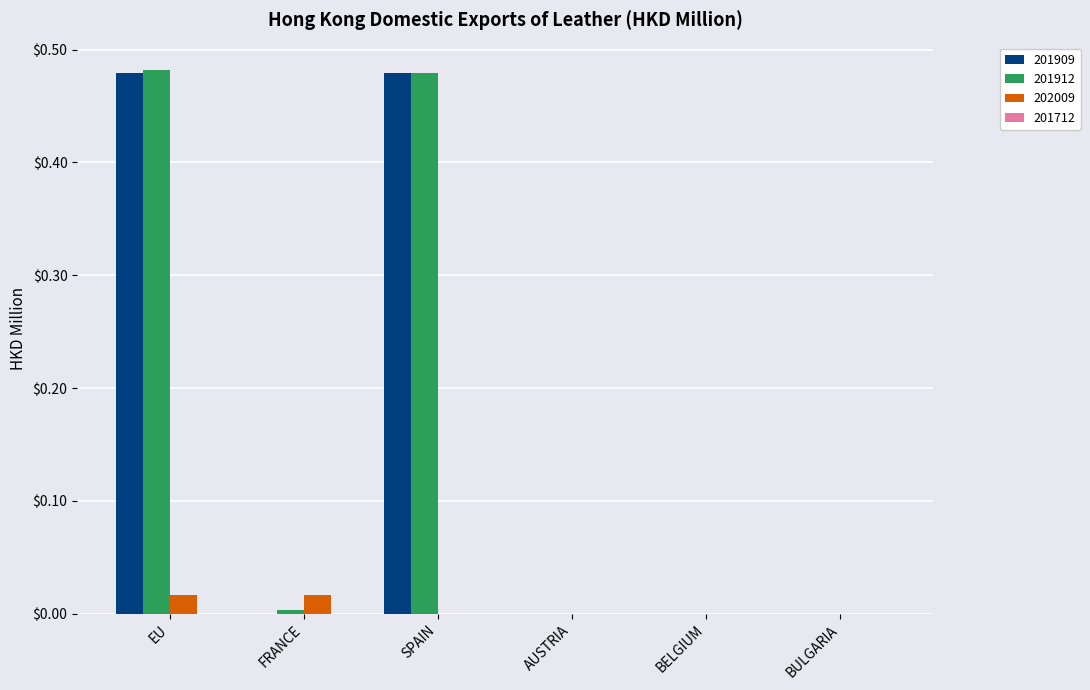

At which category is the sum across all series the highest?

EU